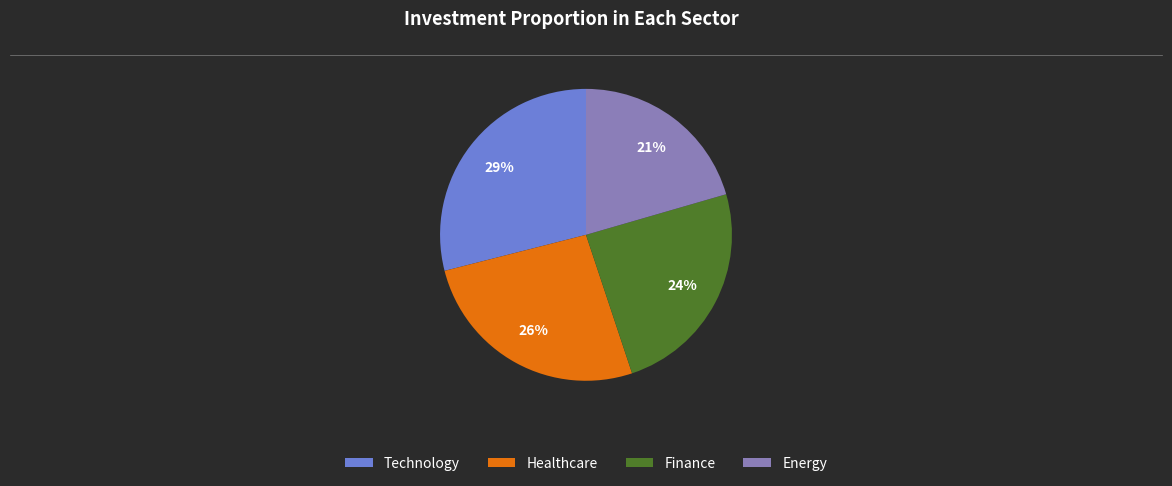

Does any single category account for the majority?

No